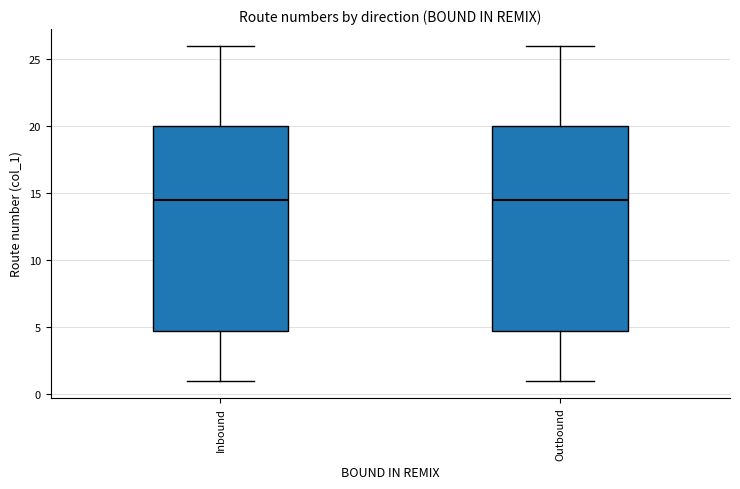

Reading left to right, transcribe this box plot: for each box, give where its median line is, the range the box spans, and where its two whiskers end, as read against the y-axis. The values are not printed on the chart, so give them approximately, as read against the axis.

Inbound: median 14.5, box 5.0 to 20.0, whiskers 1.0 to 26.0
Outbound: median 14.5, box 5.0 to 20.0, whiskers 1.0 to 26.0